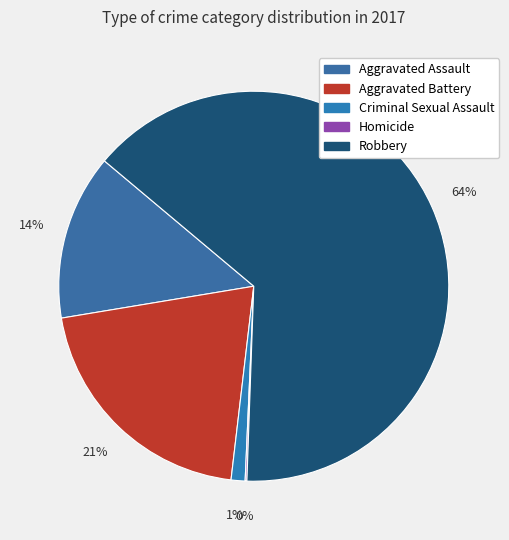

Rank the categories by value from highest to lowest.

Robbery, Aggravated Battery, Aggravated Assault, Criminal Sexual Assault, Homicide